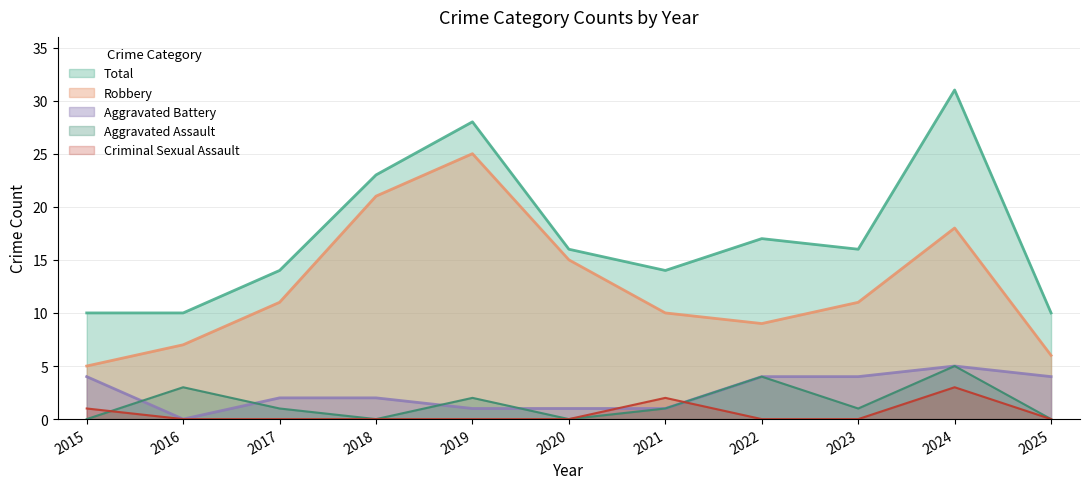

What is the difference between the second highest and minimum values in the Total series?

18